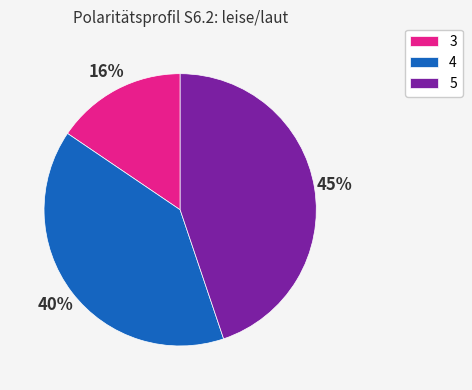

To the nearest percent, what is the combined percentage of 4 and 5?

84%